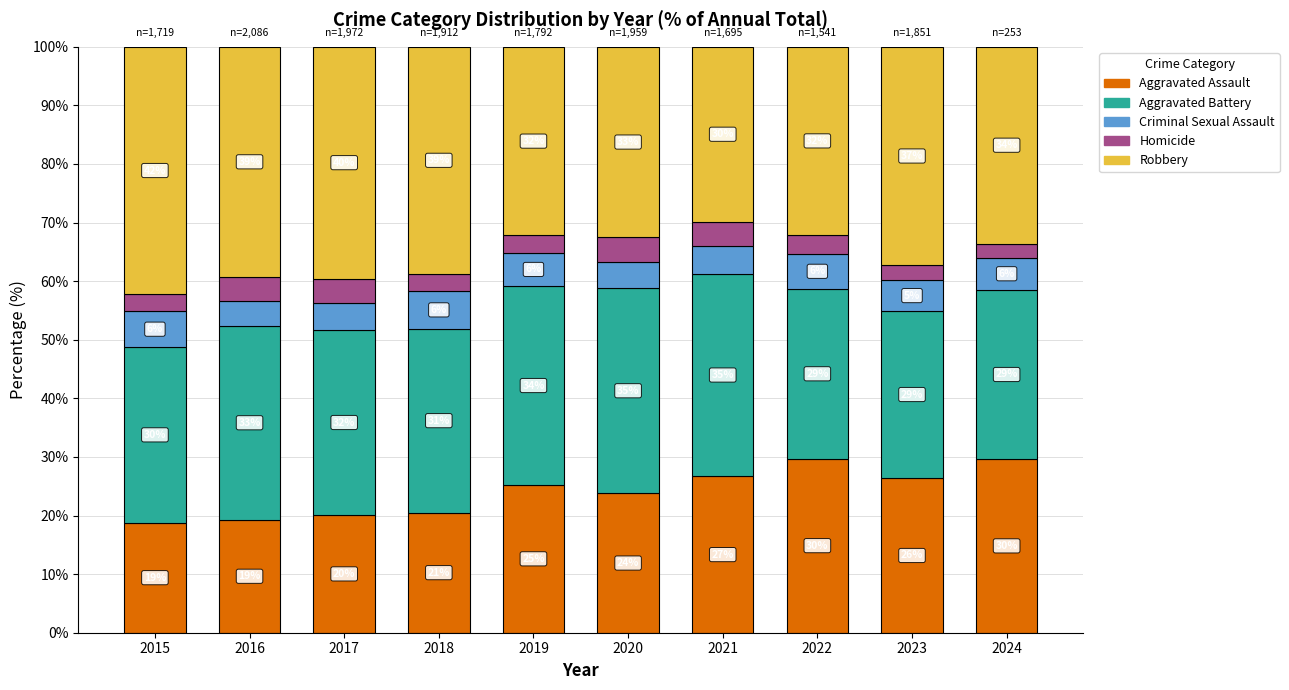

At which label does Aggravated Assault reach its peak?

2022